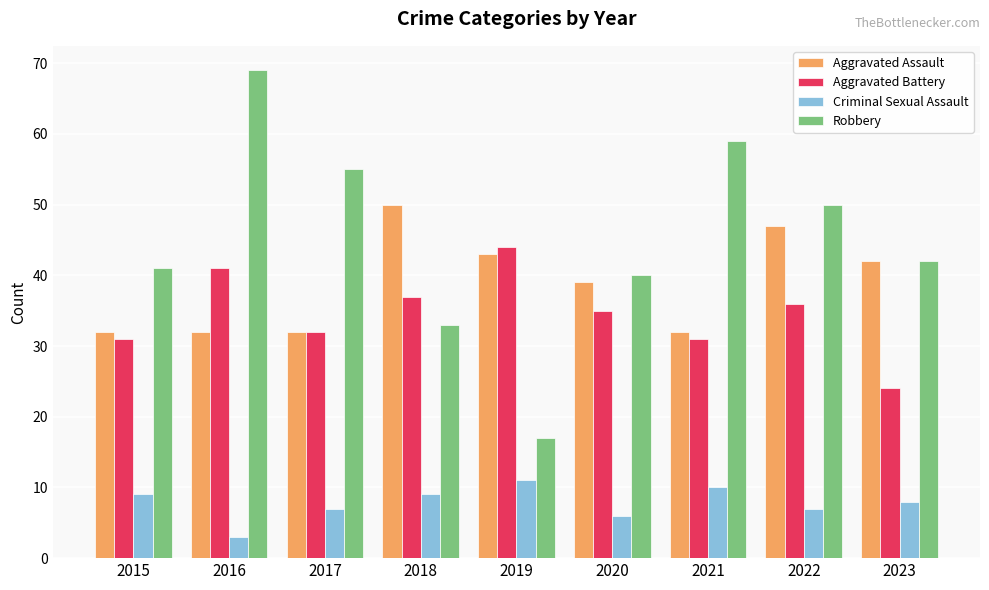

What are all the series names shown in the legend?

Aggravated Assault, Aggravated Battery, Criminal Sexual Assault, Robbery